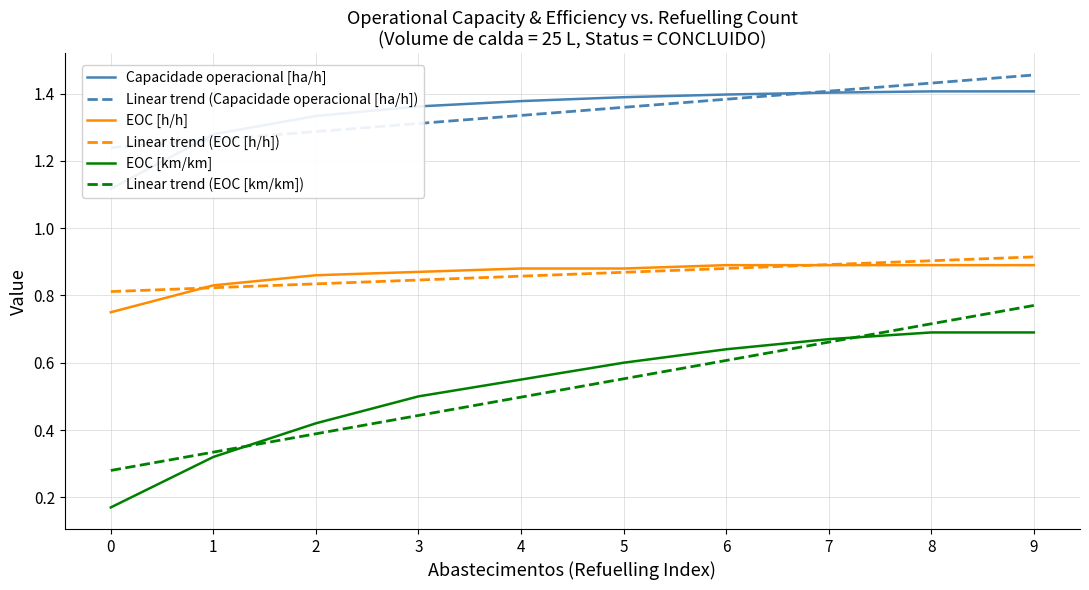

What is the value of the EOC [km/km] point at the 2nd from the left?

0.3